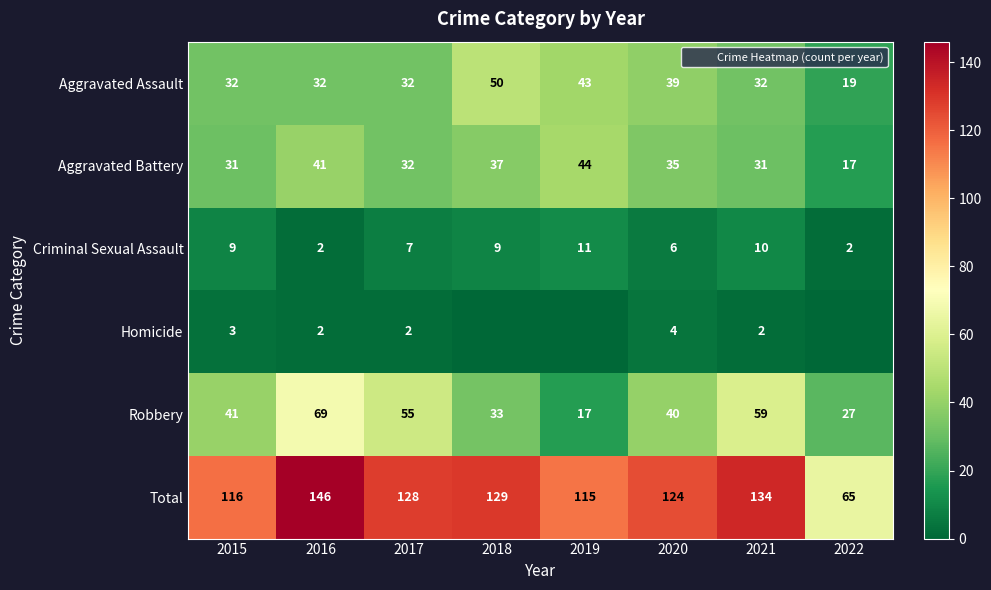

Which series has the largest total across all categories?

Total